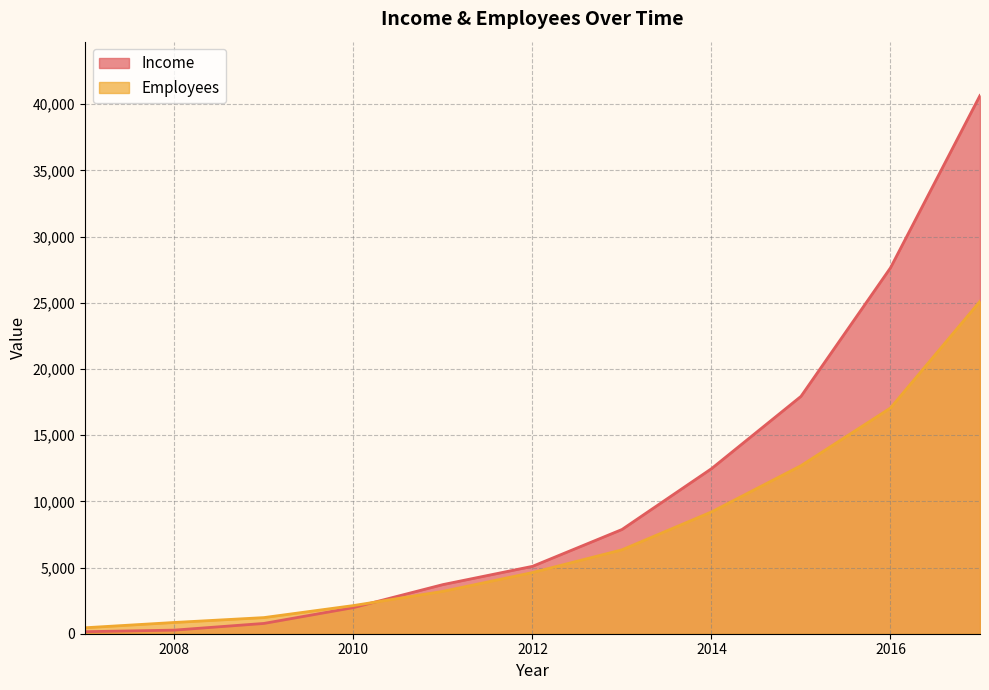

At which label does Income reach its minimum?

2007